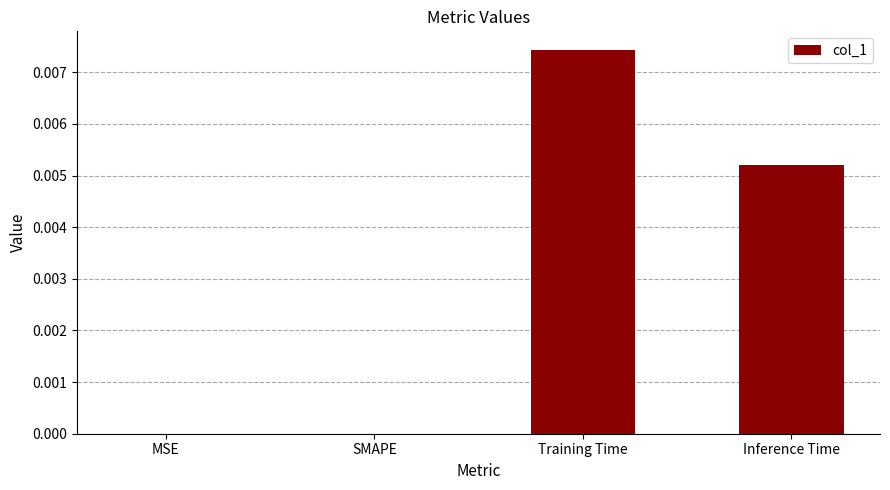

Between SMAPE and Inference Time, which is larger?

Inference Time